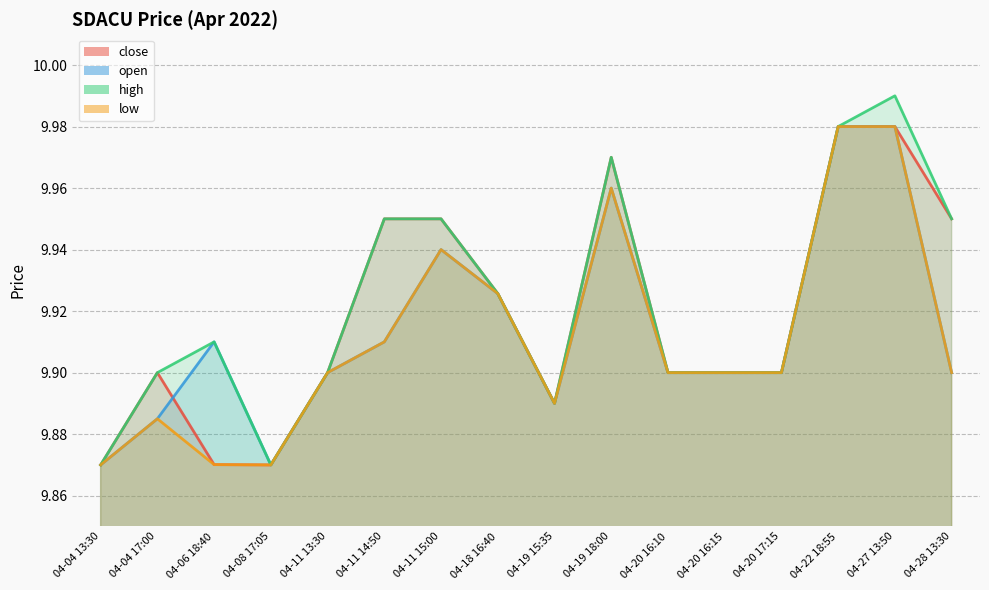

List the series in order of their overall mean, highest first.

high, close, open, low